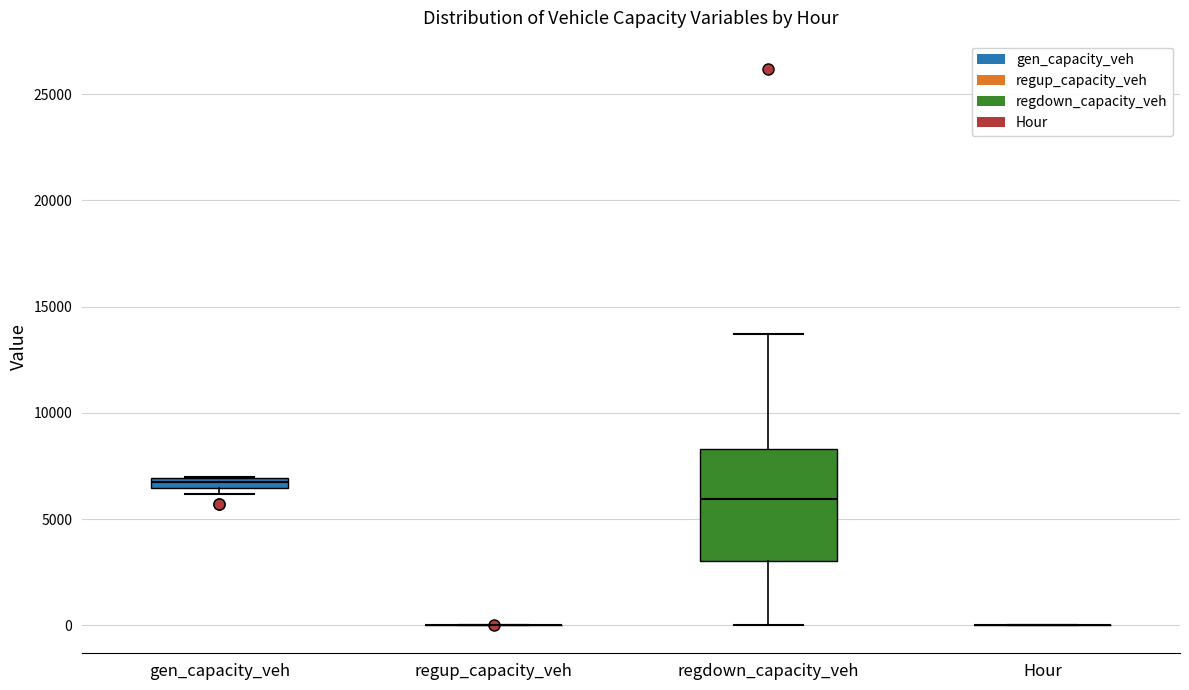

Comparing the boxes themselves (not the whiskers), which one is the tallest?

regdown_capacity_veh